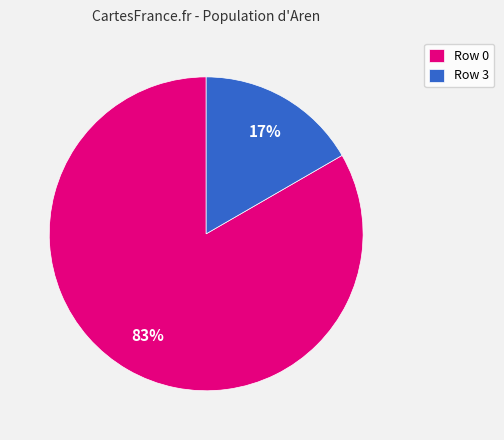

What percentage is the Row 0 slice, to the nearest percent?

83%